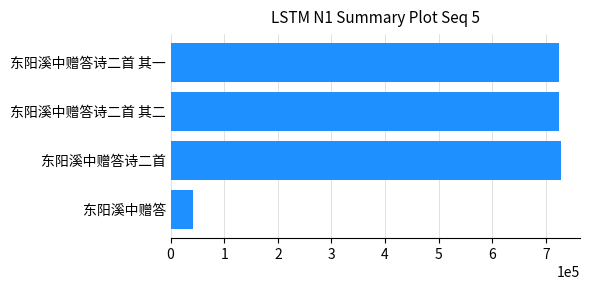

What is the change in value from 东阳溪中赠答 to 东阳溪中赠答诗二首 其一?

+682715